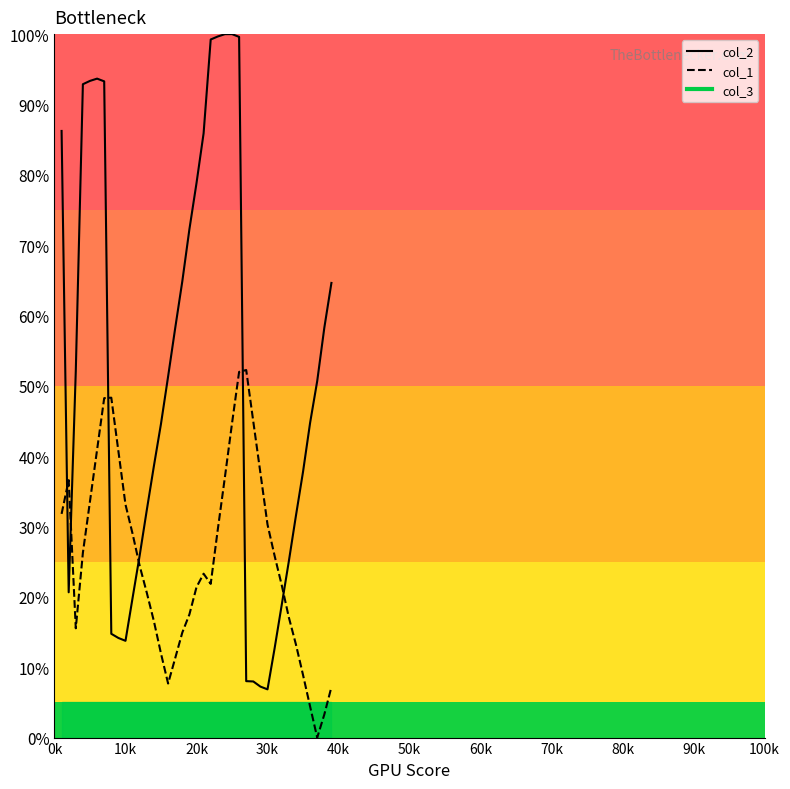

How many times do col_2 line and col_1 line cross each other?

6